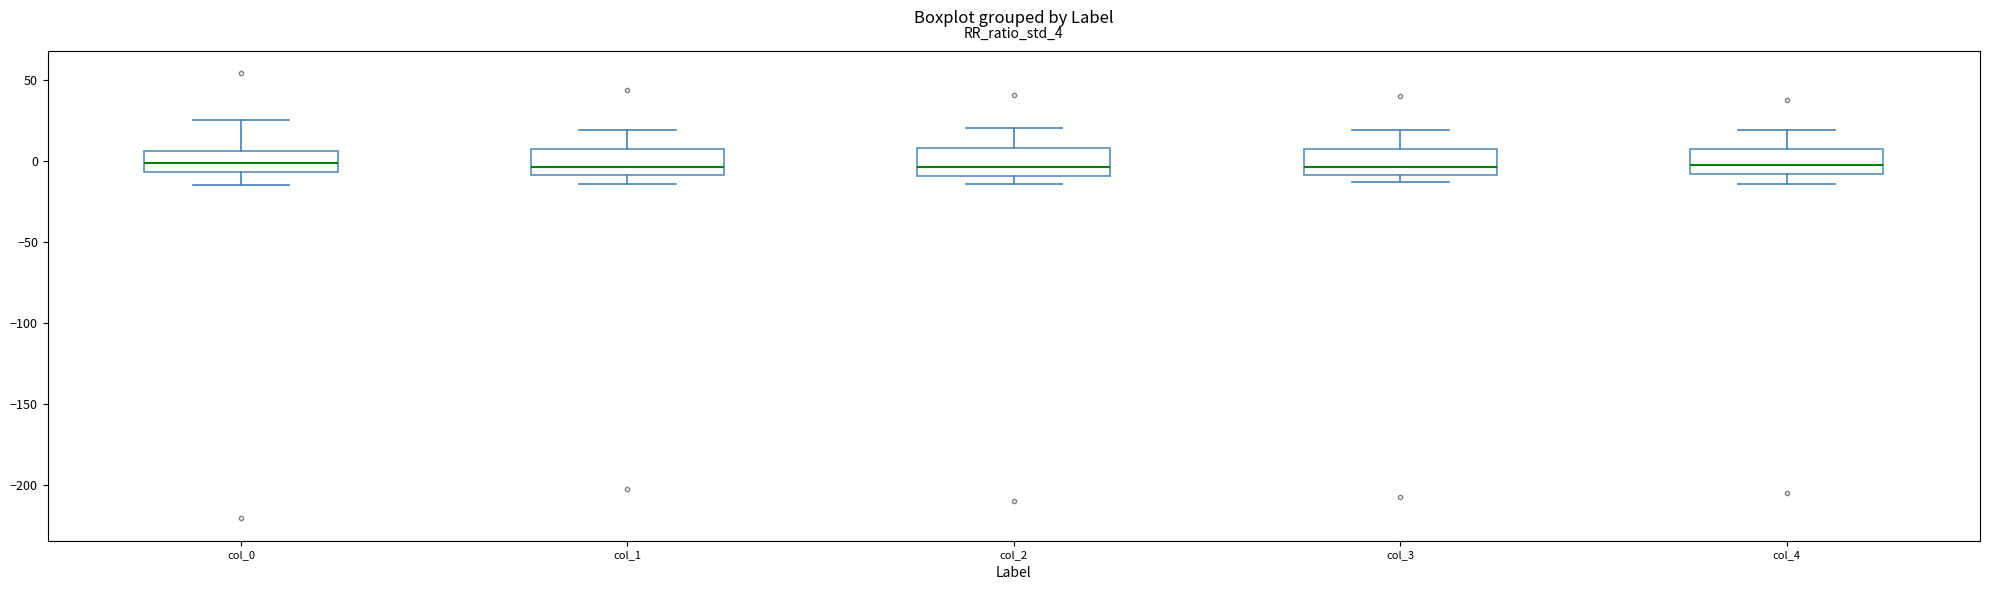

Reading left to right, read every box against the y-axis: the position of its median line, the range the box covers, and the ends of its whiskers. The values are not printed on the chart, so give them approximately, as read against the axis.

col_0: median 0, box -5 to 5, whiskers -15 to 25
col_1: median -5, box -10 to 5, whiskers -15 to 20
col_2: median -5, box -10 to 10, whiskers -15 to 20
col_3: median -5, box -10 to 5, whiskers -15 to 20
col_4: median -5, box -10 to 5, whiskers -15 to 20